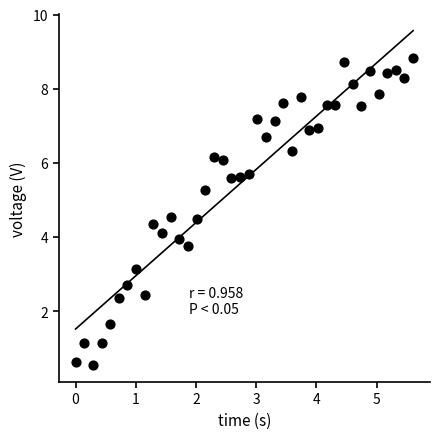

What is the range of Y values (max minus min)?

8.3